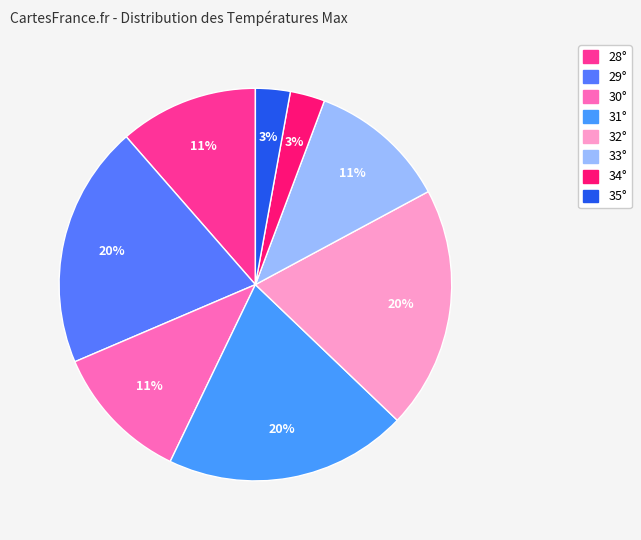

How many slices are in this pie chart?

8